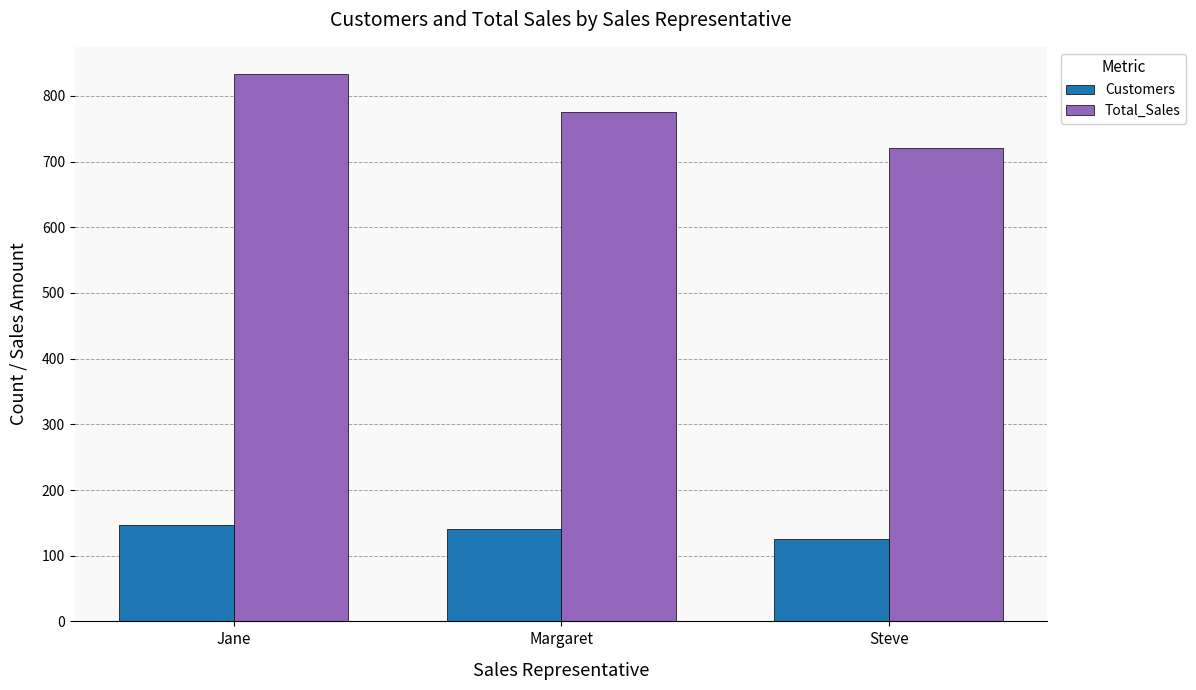

At which label does Total_Sales first exceed 775?

Jane